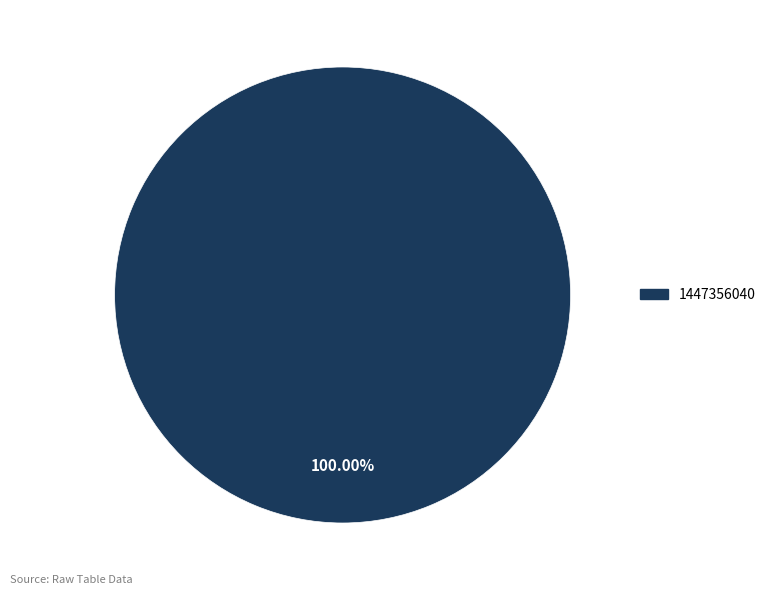

Which slice represents more than half of the pie?

1447356040